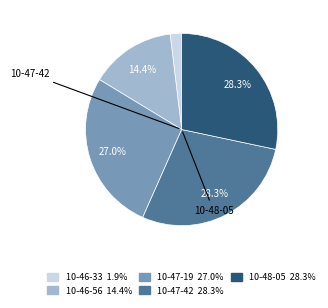

Is there any slice that represents more than half of the pie?

No